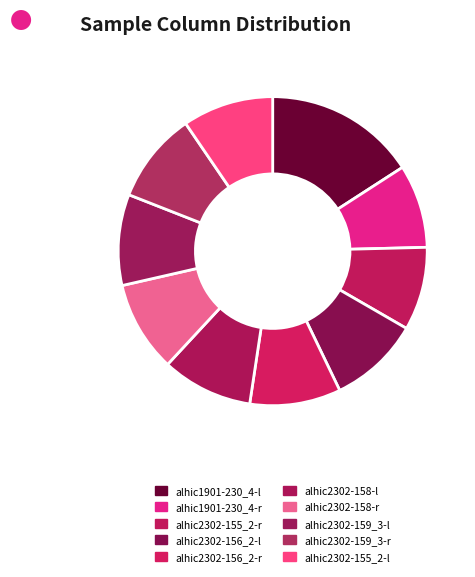

Count the number of slices in the pie.

10